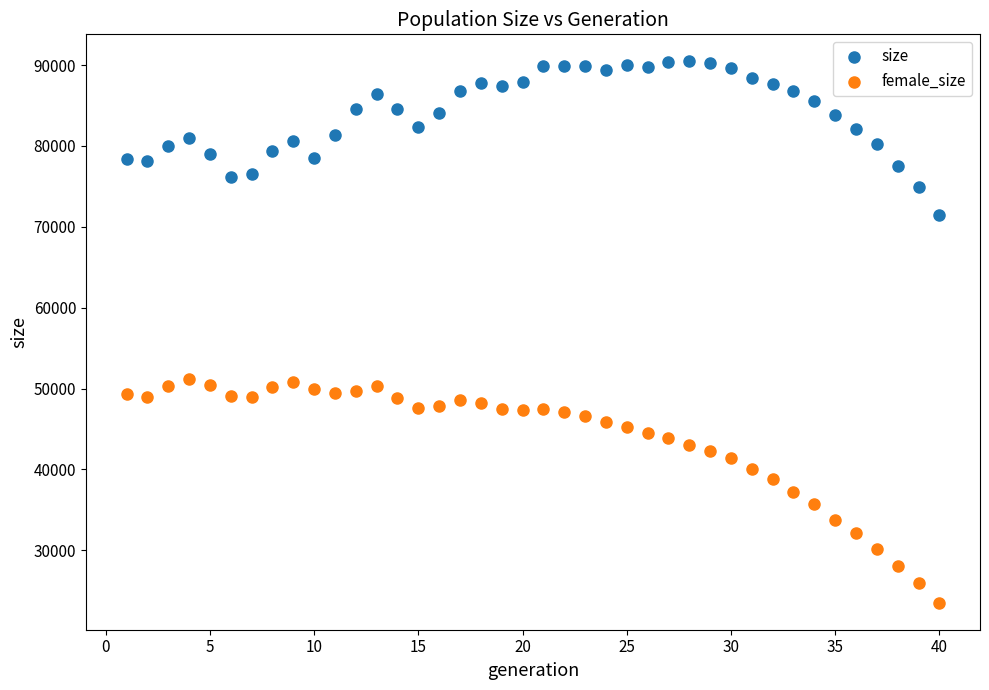

Which series has the largest Y range (max minus min)?

female_size